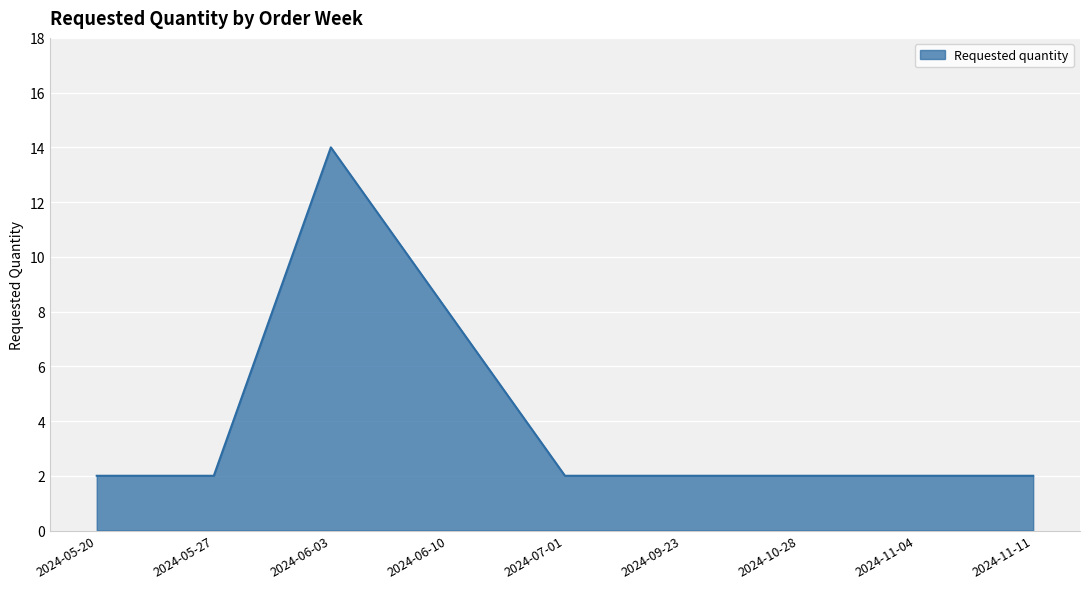

How many lines are shown in the chart?

1